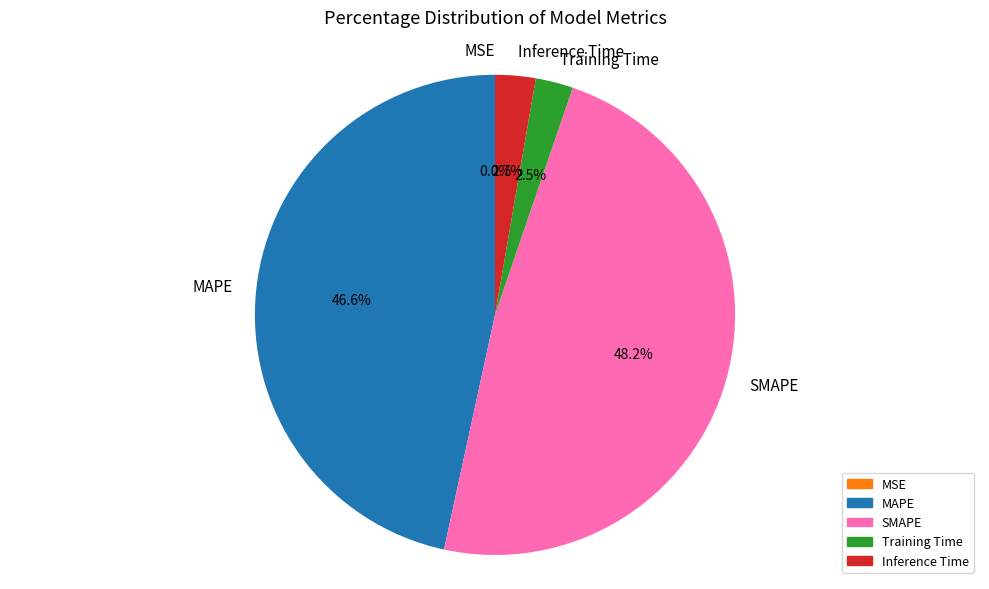

To the nearest percent, what is the difference between the largest and smallest slice percentages?

48%